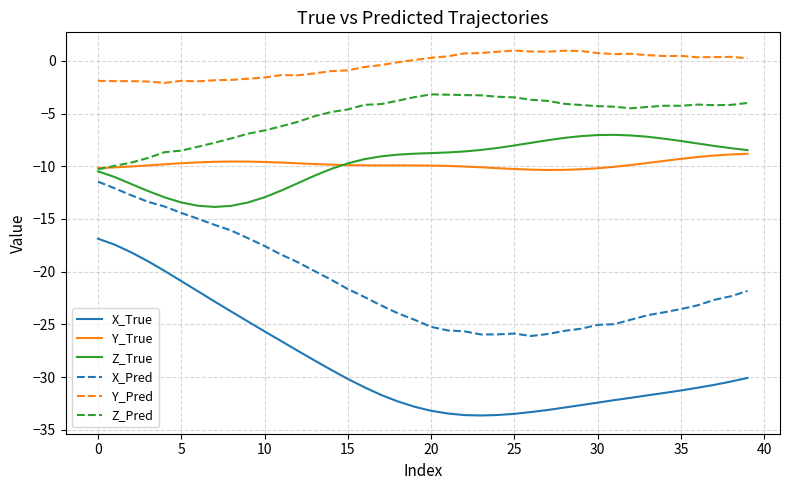

List the series in order of their peak value, highest first.

Y_Pred, Z_Pred, Z_True, Y_True, X_Pred, X_True